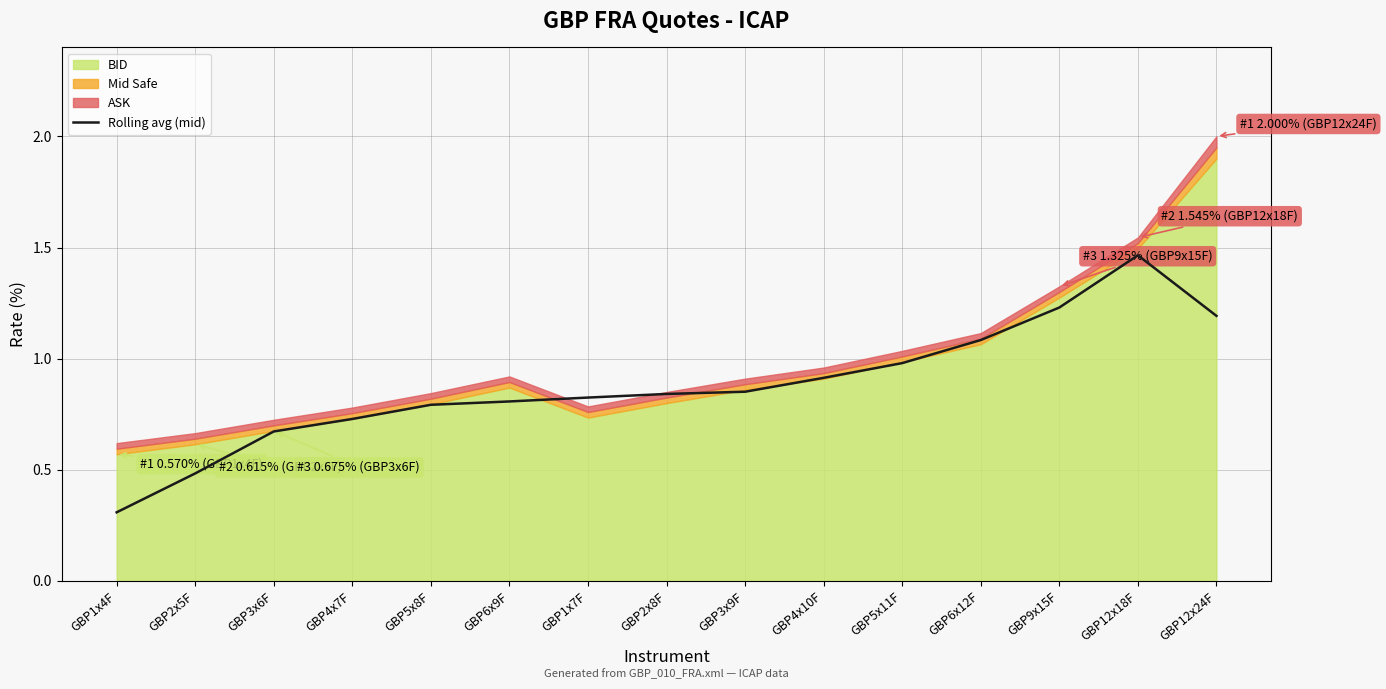

True or false: Rolling avg (mid) has a value of 0.9 at GBP4x10F.

True